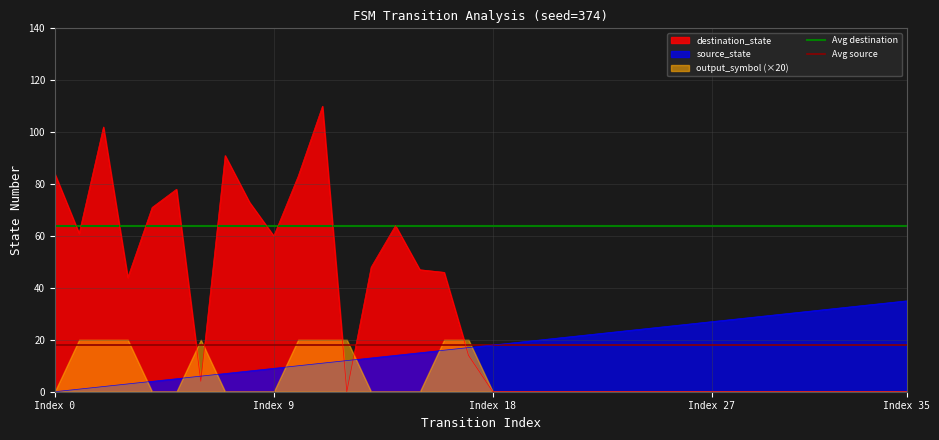

What is the average value of the Avg destination series?

64